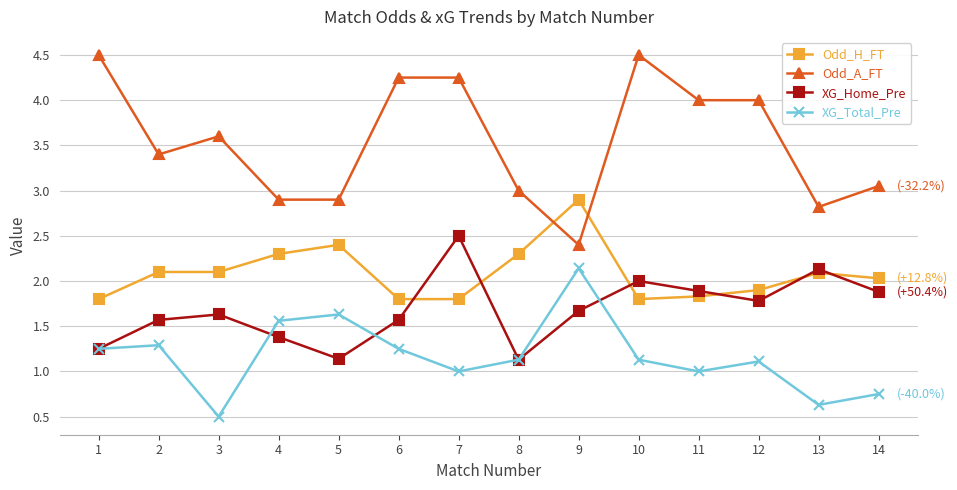

At which label does Odd_H_FT reach its peak?

9